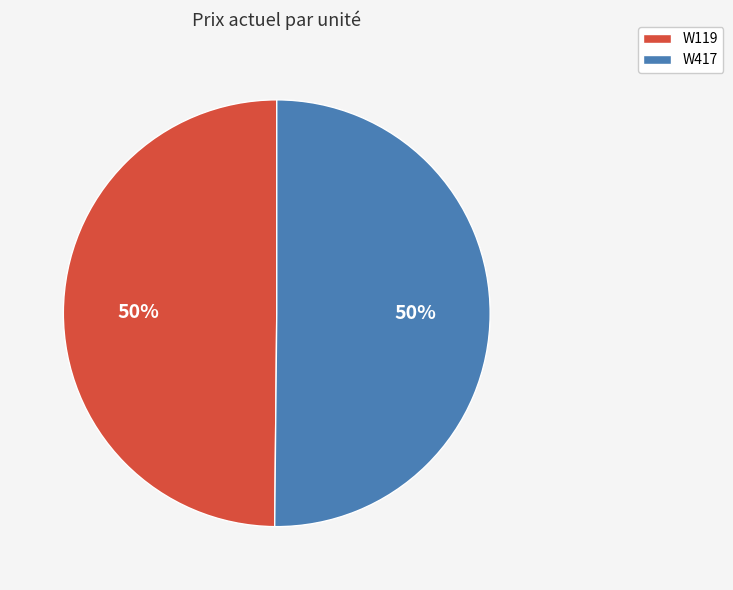

To the nearest percent, what percentage of the pie is W119?

50%